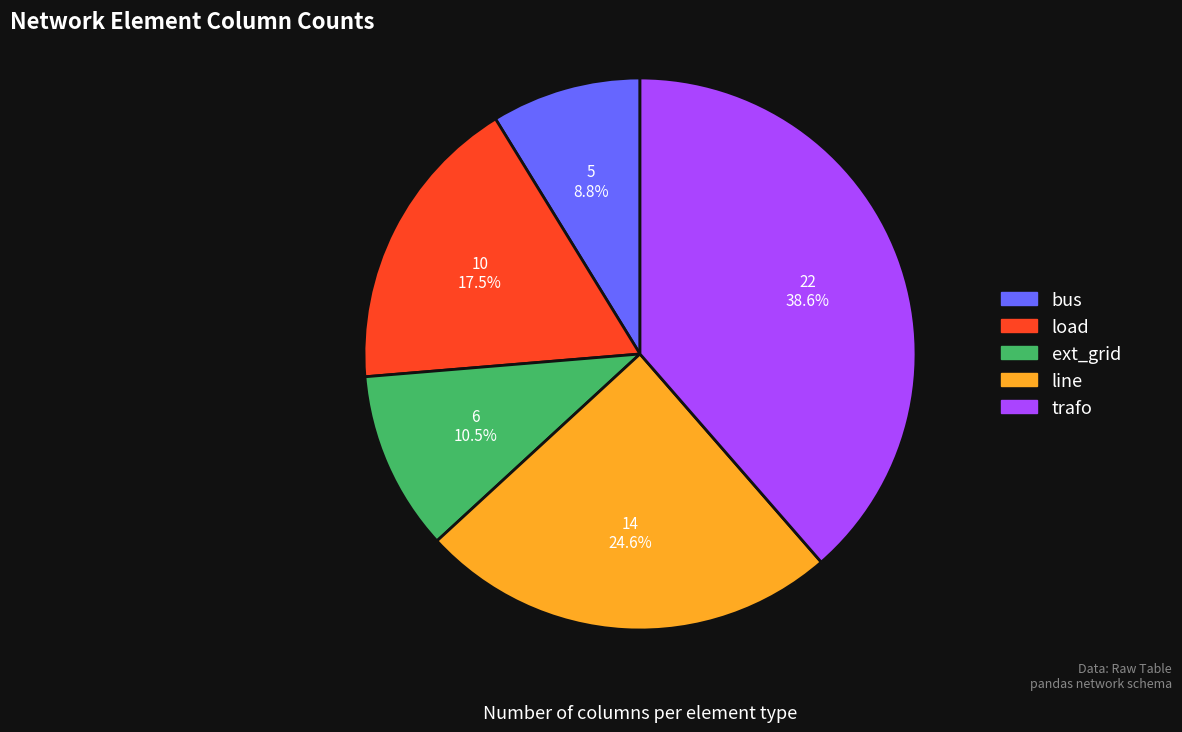

How much of the chart is everything except bus?

91.2%